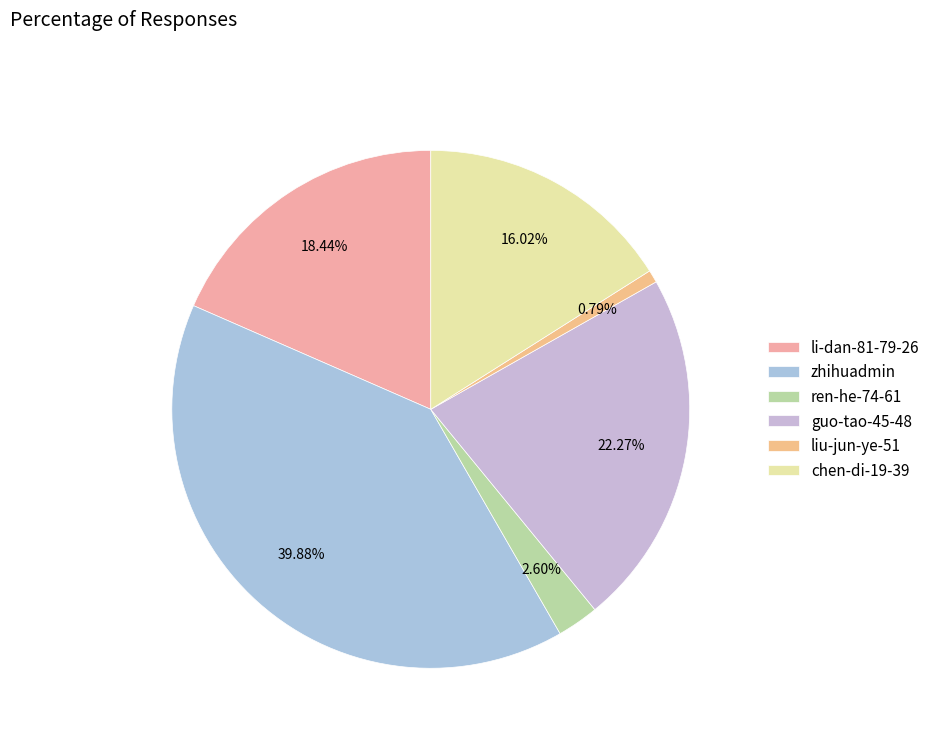

The chen-di-19-39 slice represents 16% of the pie. True or false?

True